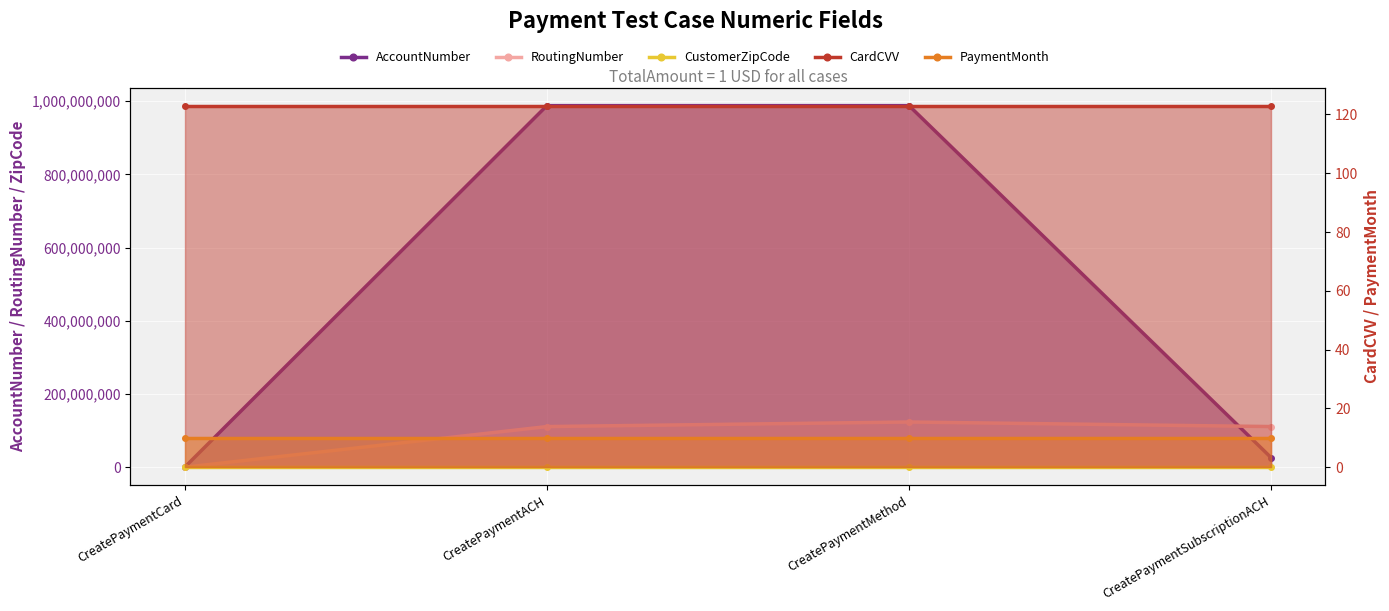

Which series has the largest total across all categories?

AccountNumber